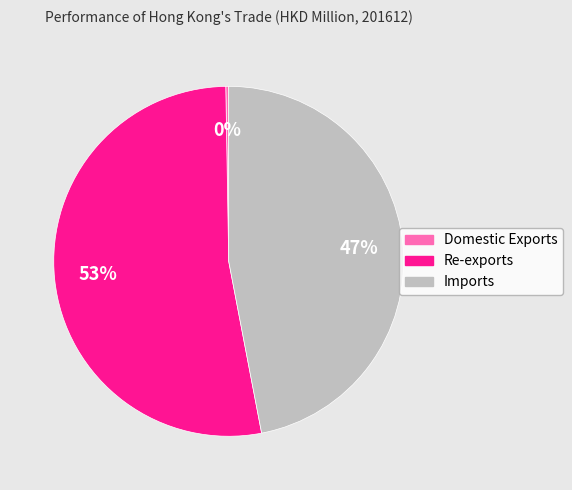

To the nearest percent, what portion does Imports represent?

47%